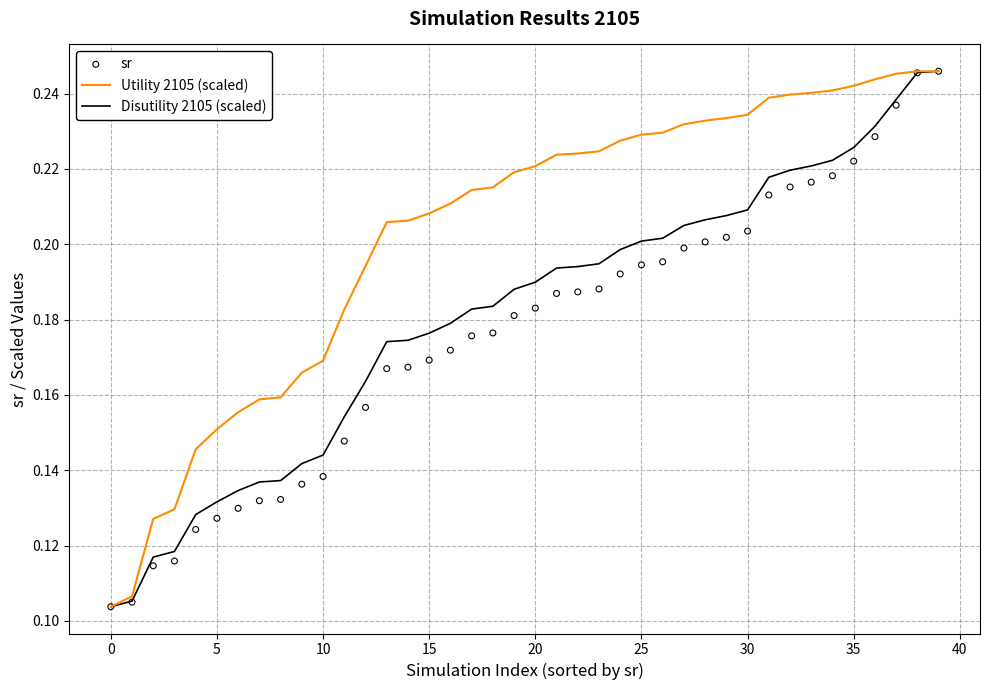

At which category is the sum across all series the highest?

39